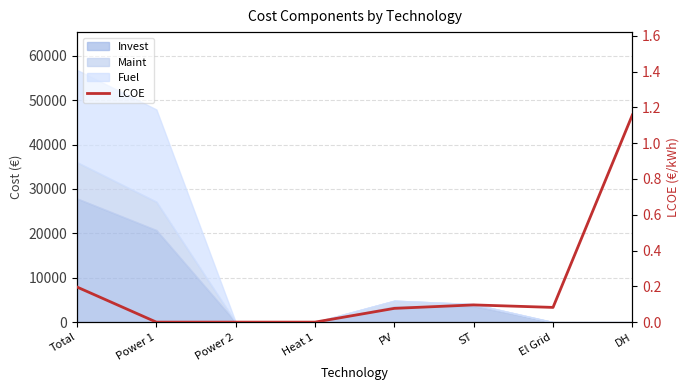

Does the chart have visible grid lines?

Yes